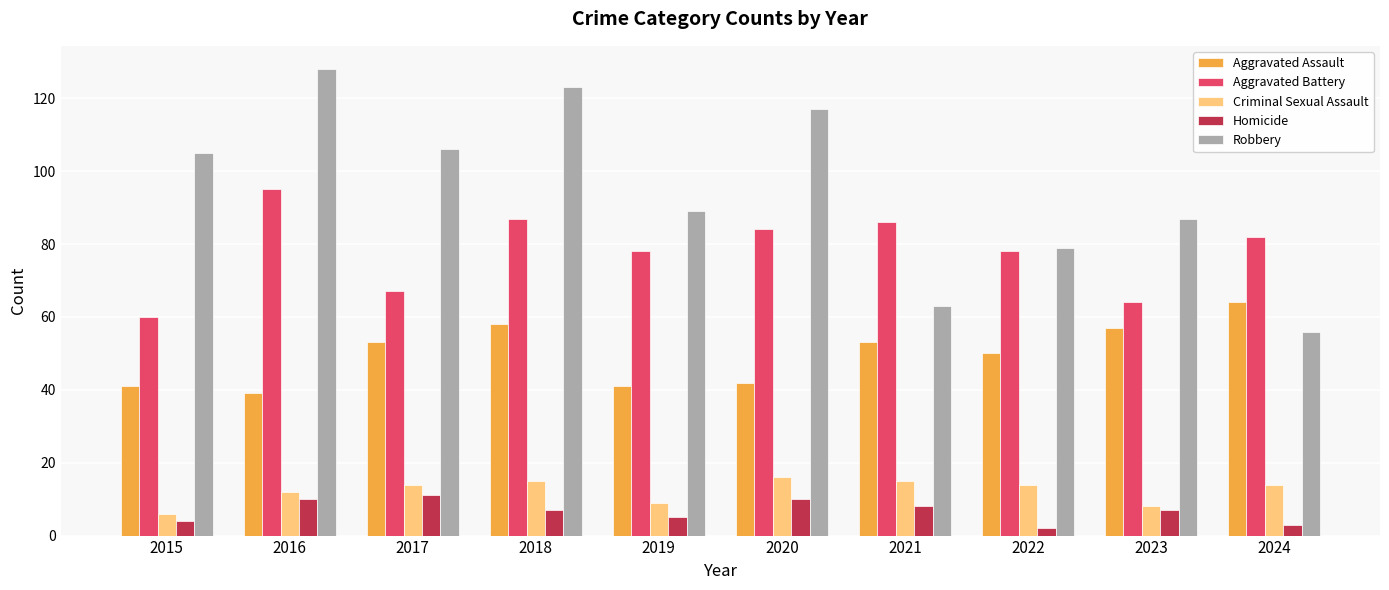

What is the difference between the Criminal Sexual Assault values at 2019 and 2017?

5